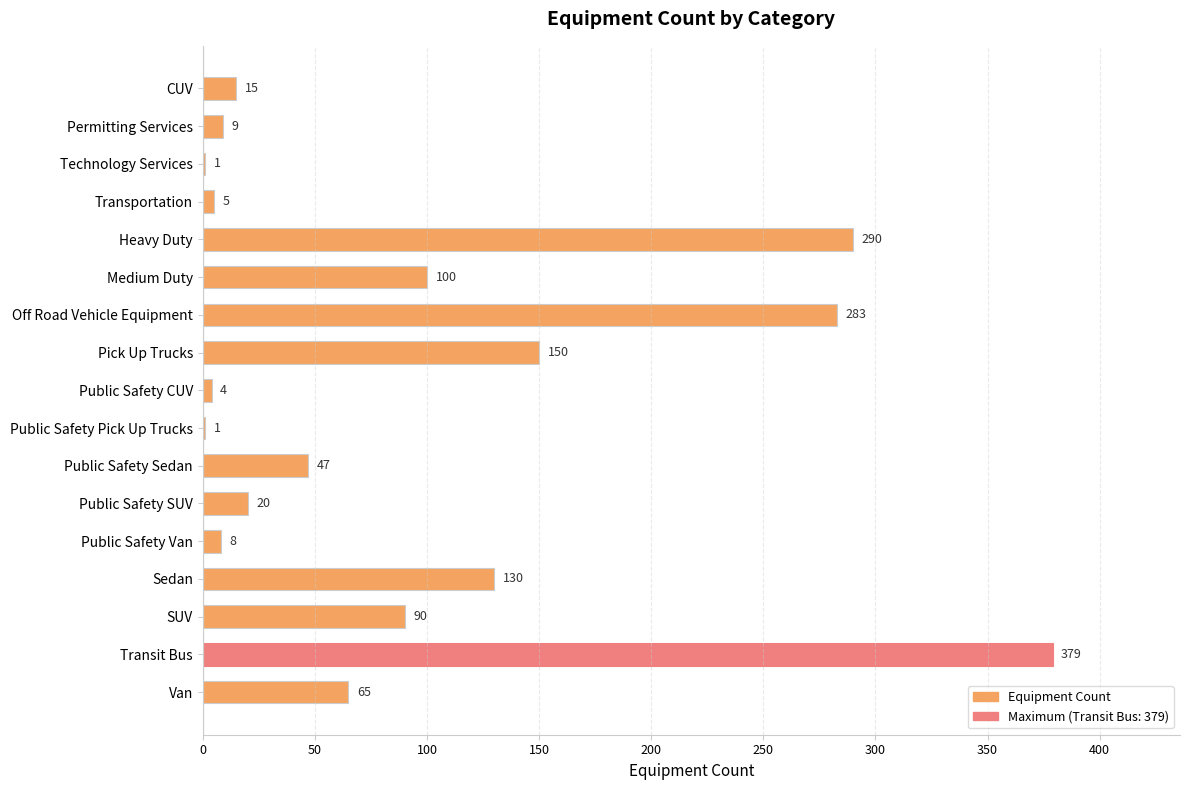

Reading bottom to top, list all the values displayed in this chart.

Van=65	Transit Bus=379	SUV=90	Sedan=130	Public Safety Van=8	Public Safety SUV=20	Public Safety Sedan=47	Public Safety Pick Up Trucks=1	Public Safety CUV=4	Pick Up Trucks=150	Off Road Vehicle Equipment=283	Medium Duty=100	Heavy Duty=290	Transportation=5	Technology Services=1	Permitting Services=9	CUV=15